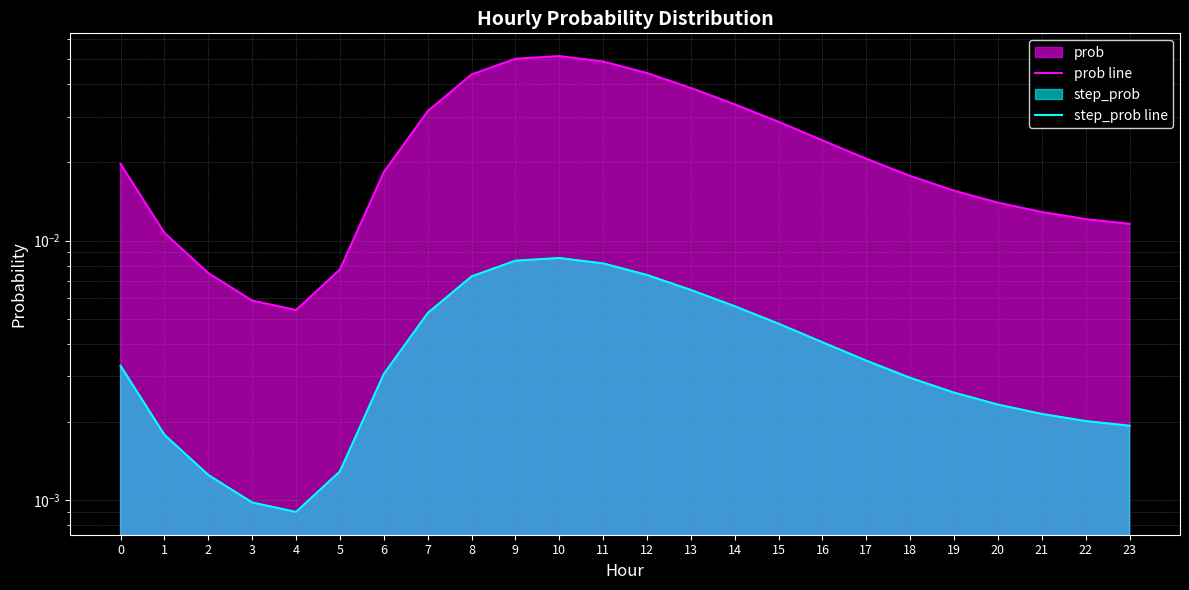

Which has a higher value, 20 or 16?

16